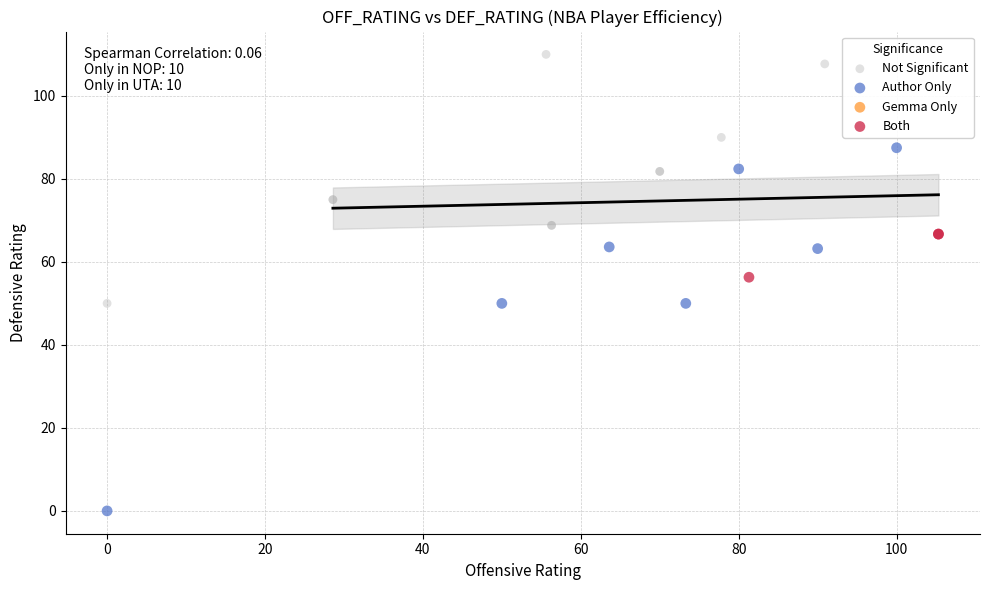

Which series reaches the minimum Y coordinate?

Author Only